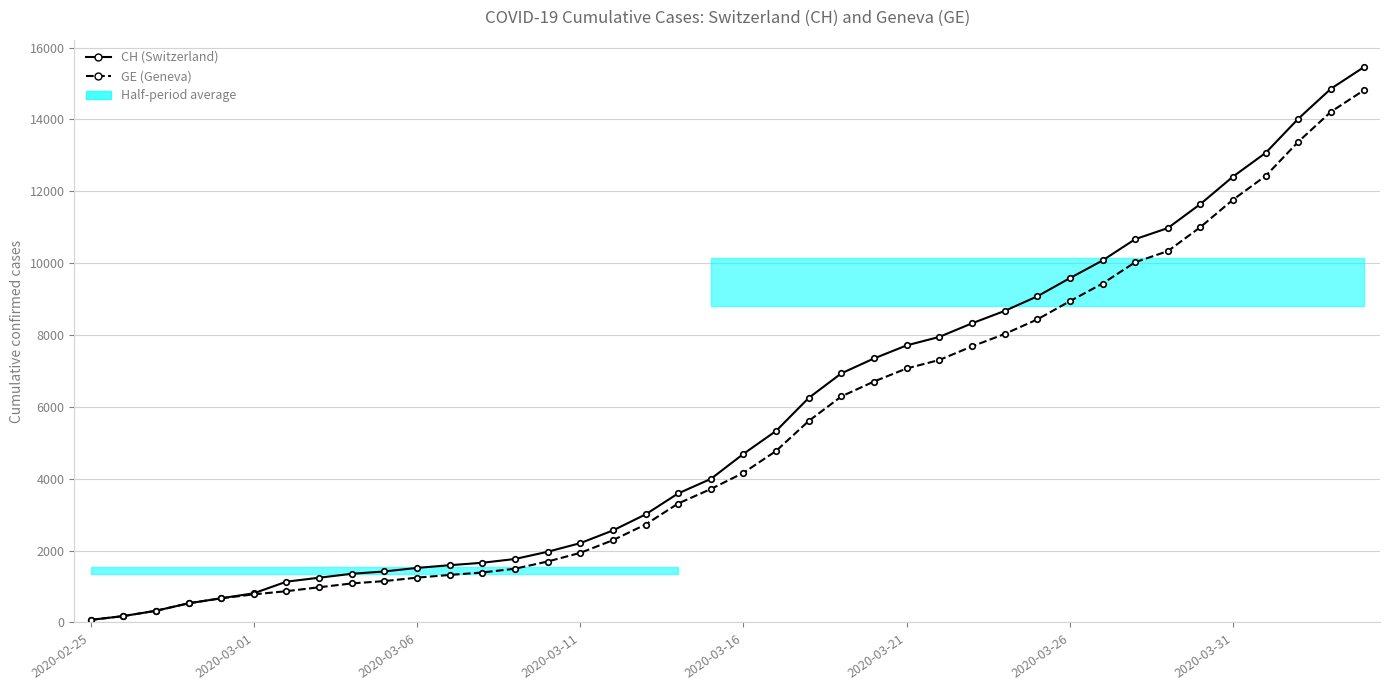

True or false: CH (Switzerland) and GE (Geneva) intersect in this chart.

False